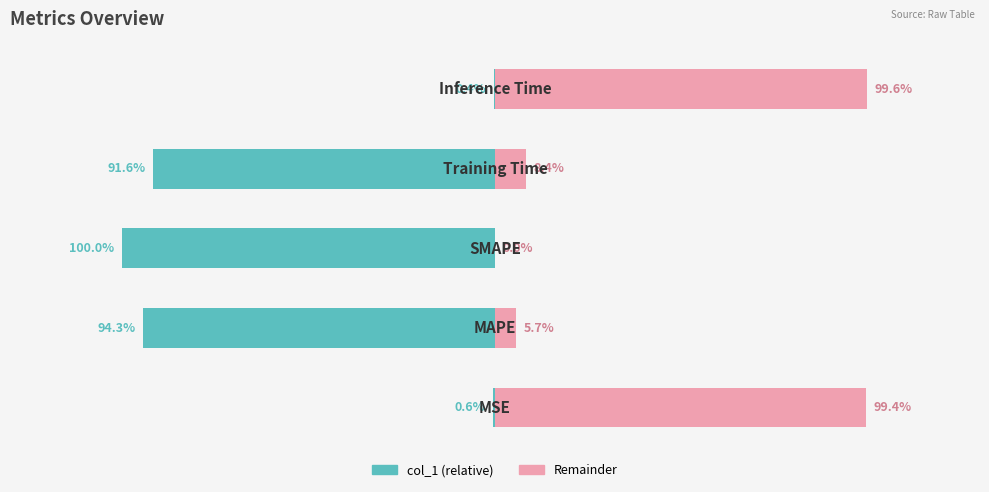

Reading left to right, list all the values displayed in this chart.

col_1 (relative): 0=-0.0	1=-0.9	2=-1.0	3=-0.9	4=-0.0
Remainder: 0=1.0	1=0.1	2=0.0	3=0.1	4=1.0